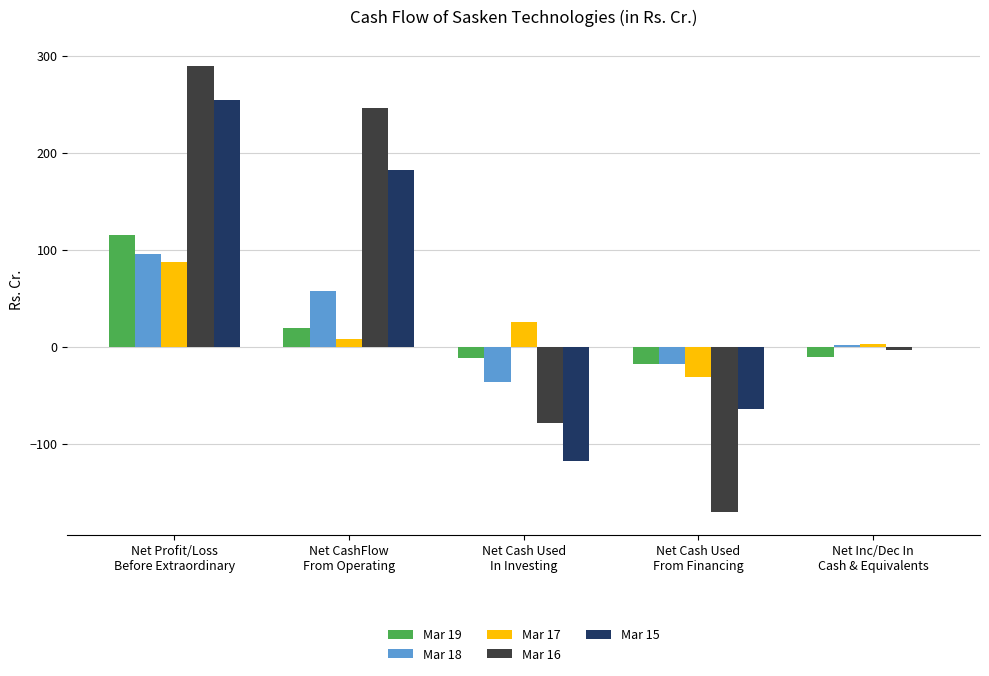

Which category has the highest value across all series?

Net Profit/Loss
Before Extraordinary